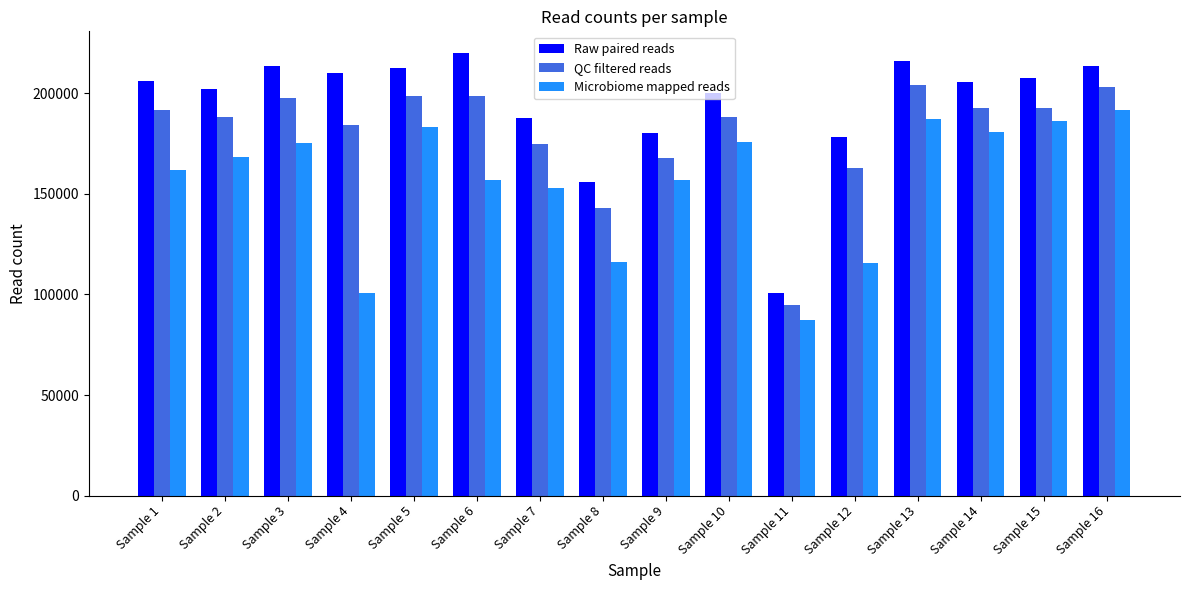

Where is Raw paired reads nearest to the value 160380?

Sample 8